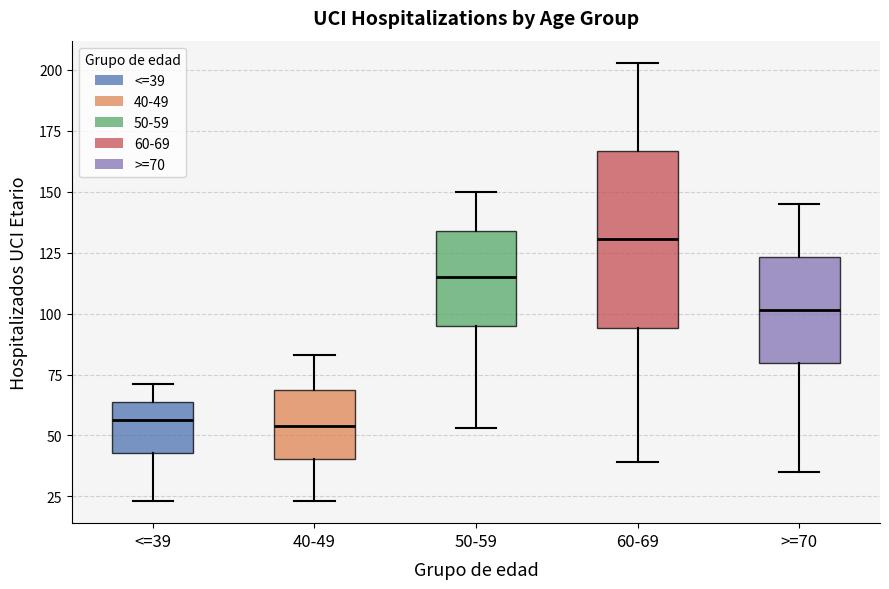

Reading left to right, read every box against the y-axis: the position of its median line, the range the box covers, and the ends of its whiskers. The values are not printed on the chart, so give them approximately, as read against the axis.

<=39: median 55, box 45 to 65, whiskers 25 to 70
40-49: median 55, box 40 to 70, whiskers 25 to 85
50-59: median 115, box 95 to 135, whiskers 55 to 150
60-69: median 130, box 95 to 165, whiskers 40 to 205
>=70: median 100, box 80 to 125, whiskers 35 to 145